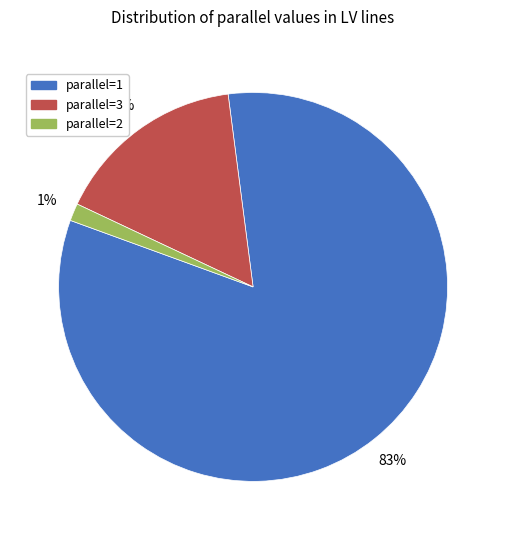

To the nearest percent, what portion does parallel=3 represent?

16%